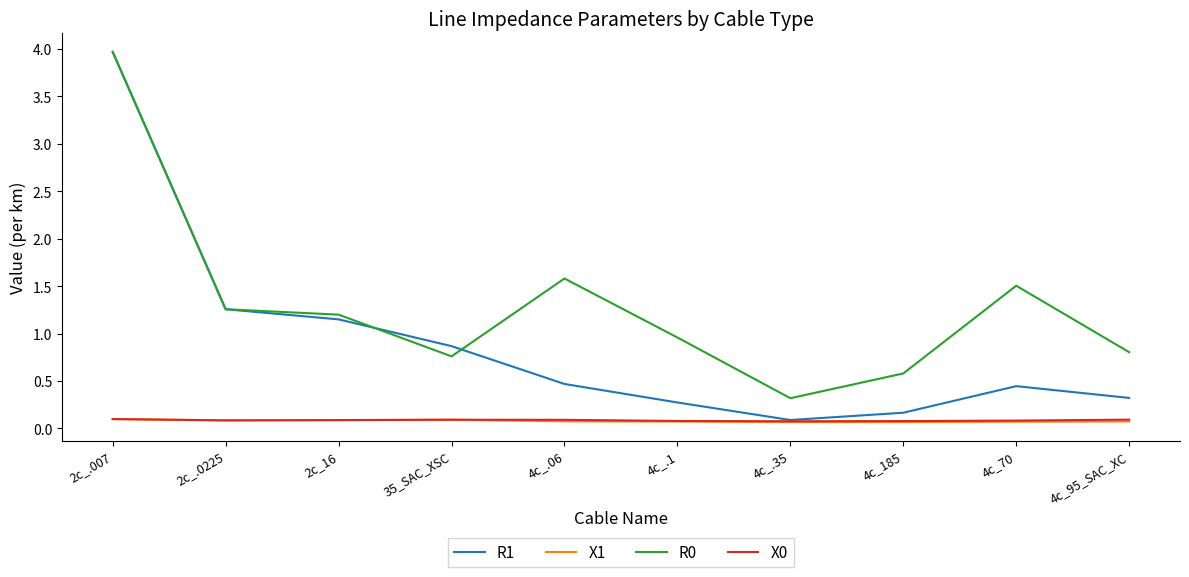

True or false: R0 and X0 intersect in this chart.

False